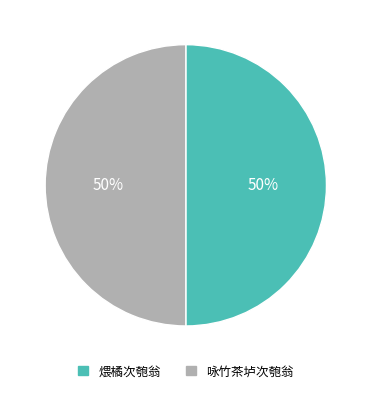

To the nearest percent, what percentage of the pie is 煨橘次匏翁?

50%